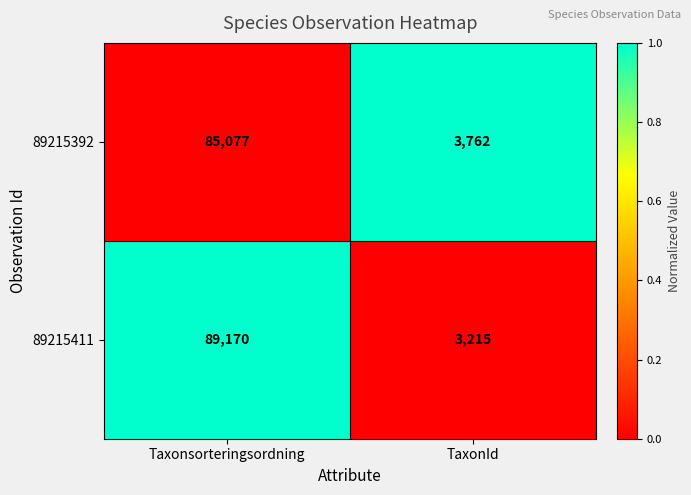

Which label corresponds to the smallest value in the chart?

TaxonId